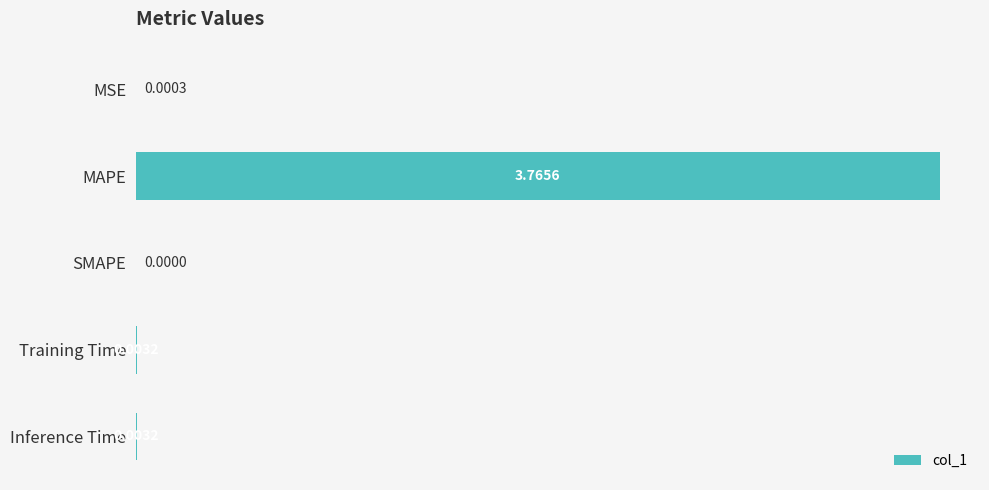

Which has a higher value, MSE or MAPE?

MAPE